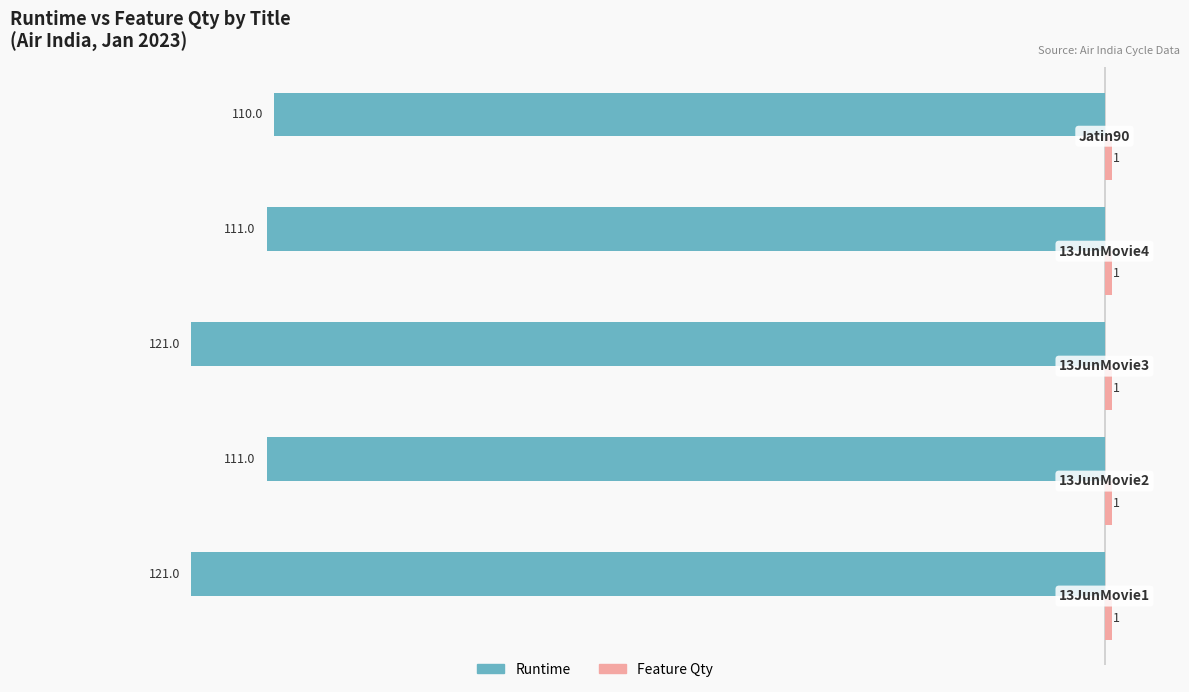

Which series has the widest spread of values?

Runtime